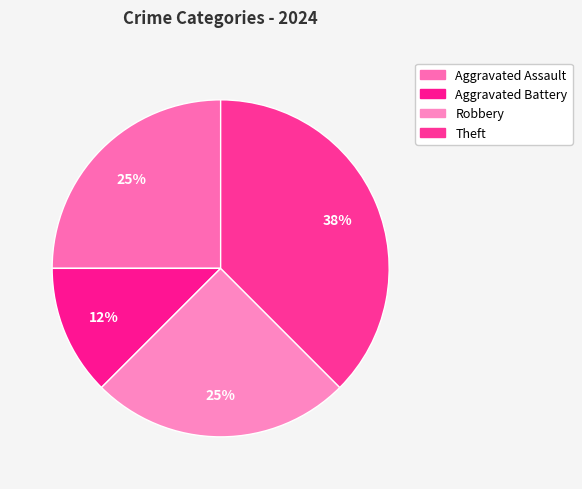

Approximately how many times larger is the value at Theft compared to Robbery?

1.5